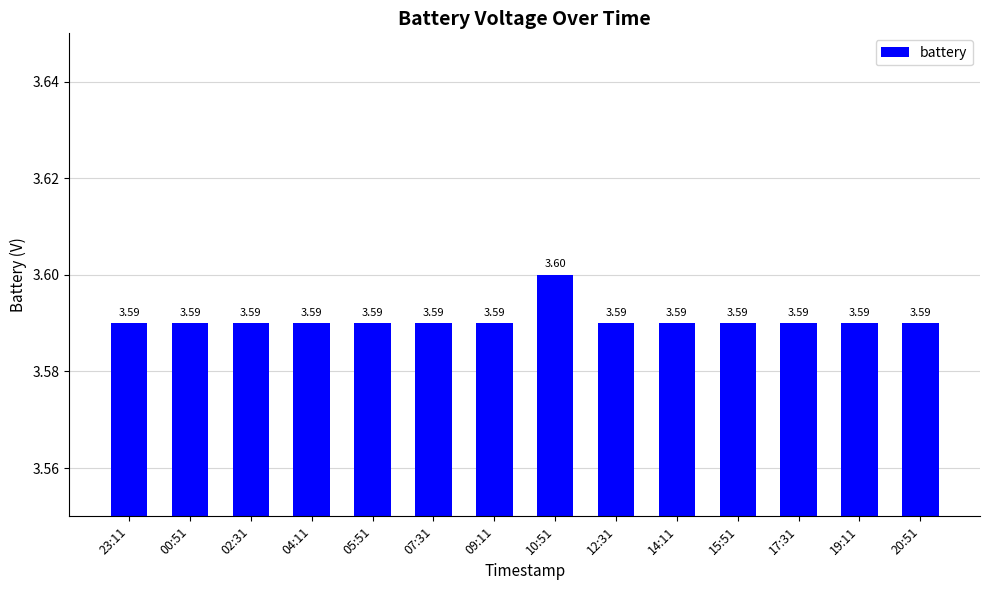

What is the sum of all values?

50.3